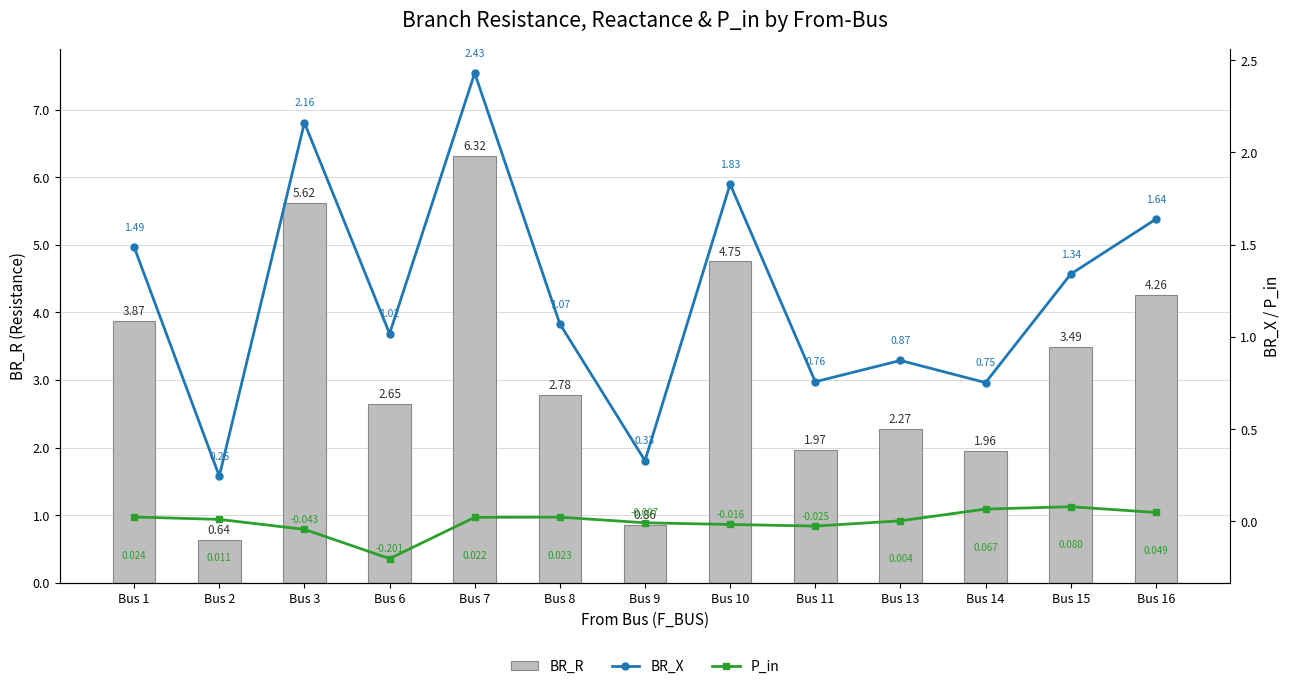

True or false: BR_R has a value of 2.0 at Bus 11.

True